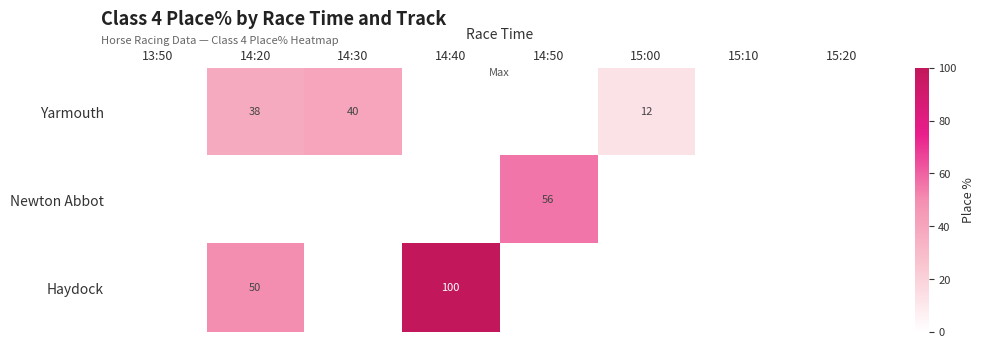

The value of Haydock at 14:20 is 50. True or false?

True